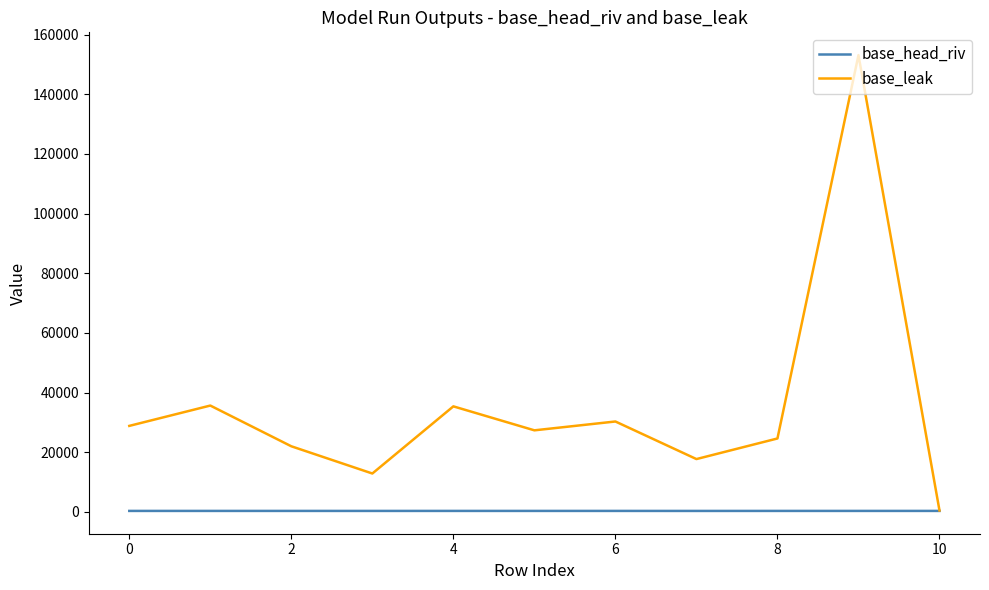

Which series has the widest spread of values?

base_leak